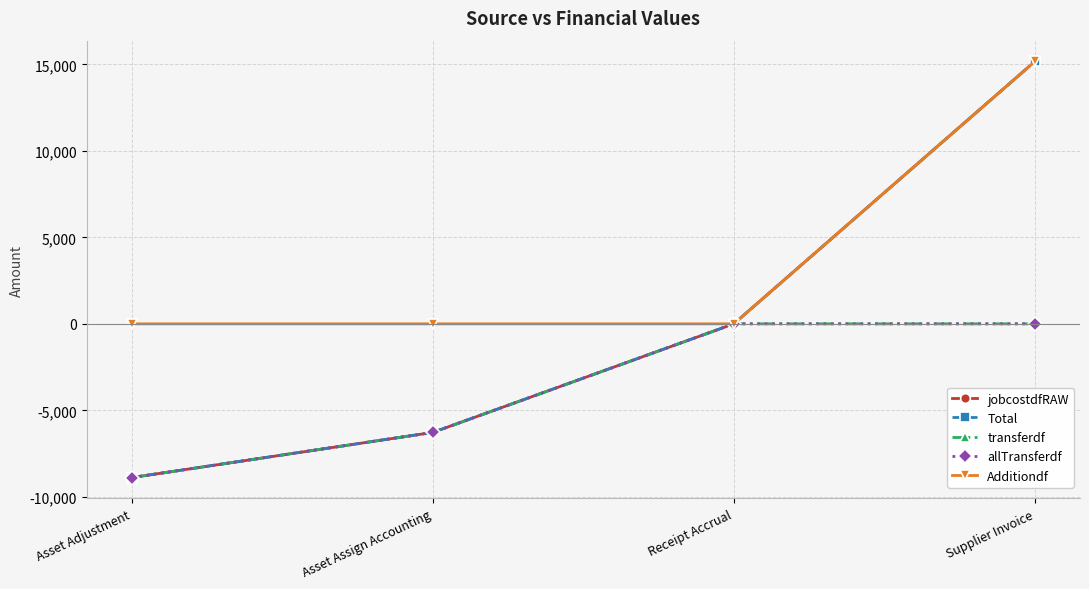

Is this an area chart (filled region under the line)?

No